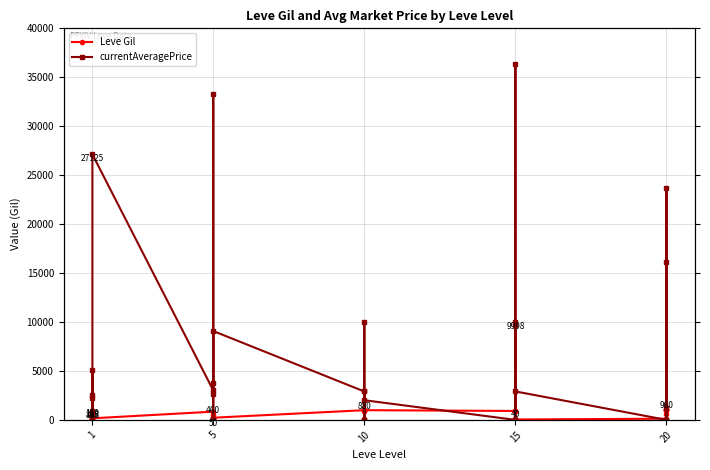

How many times do currentAveragePrice and Leve Gil cross each other?

14